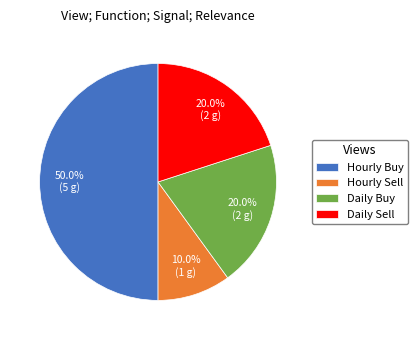

What is the smallest slice in the pie chart?

Hourly Sell